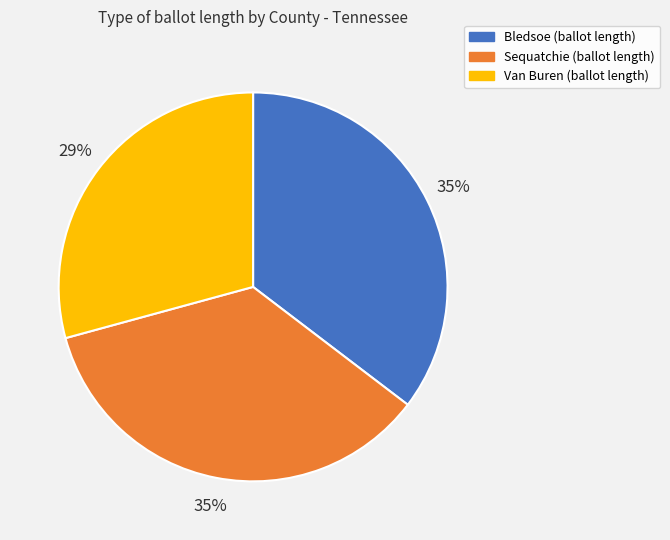

To the nearest percent, what portion does Sequatchie represent?

35%